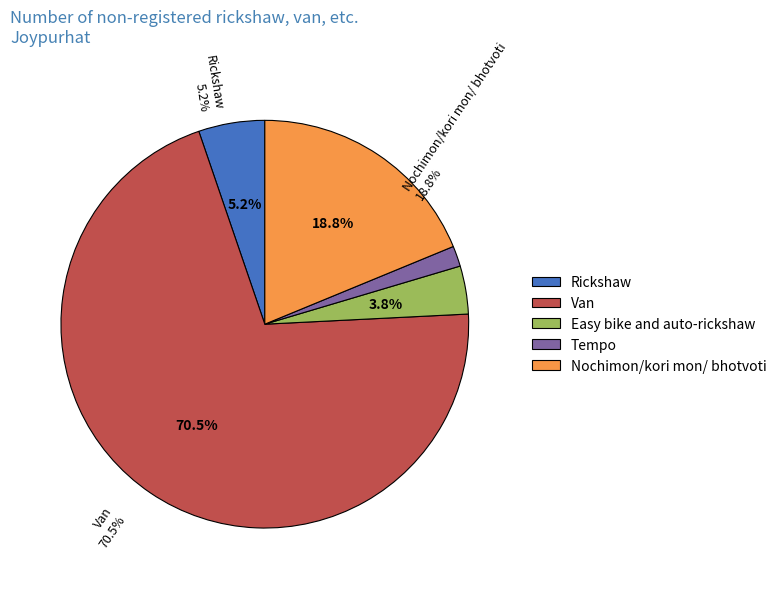

Which slice is the smallest?

Tempo